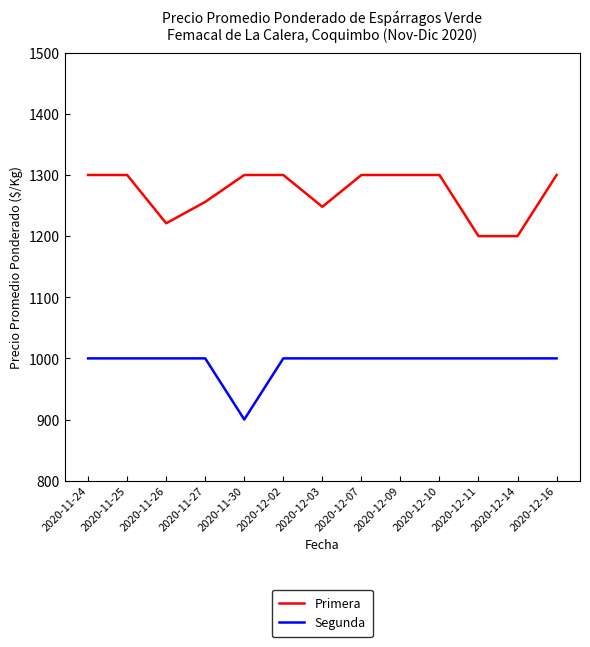

What is the difference between the highest and lowest values at 2020-11-26?

221